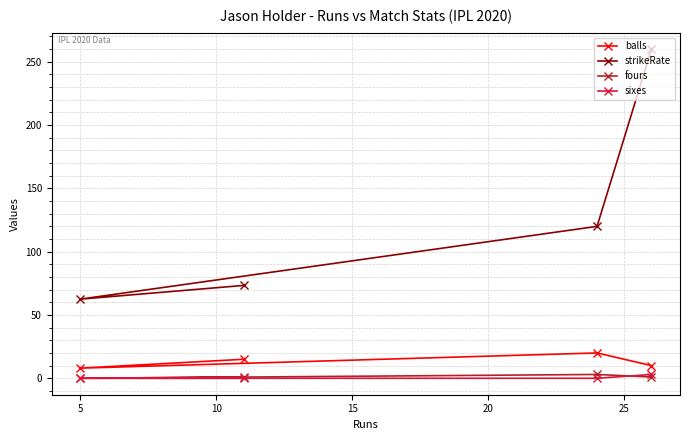

Which series has the largest total across all categories?

strikeRate